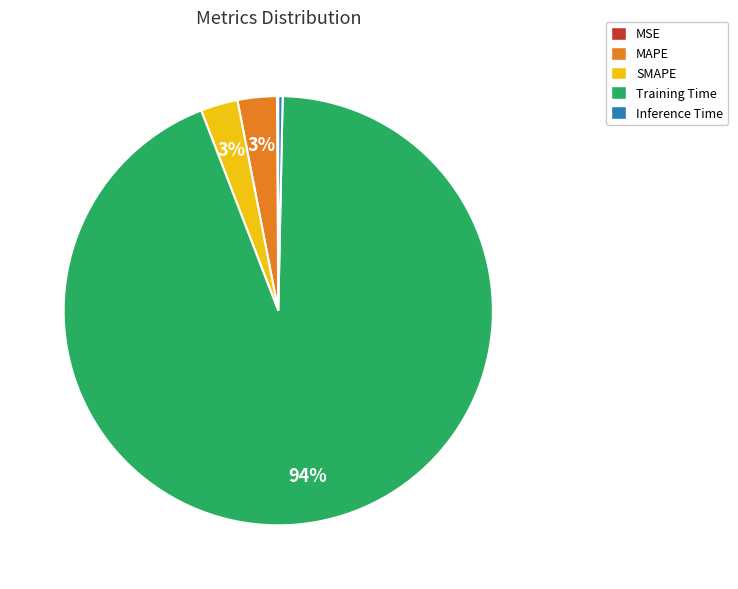

The Inference Time slice represents 15% of the pie. True or false?

False